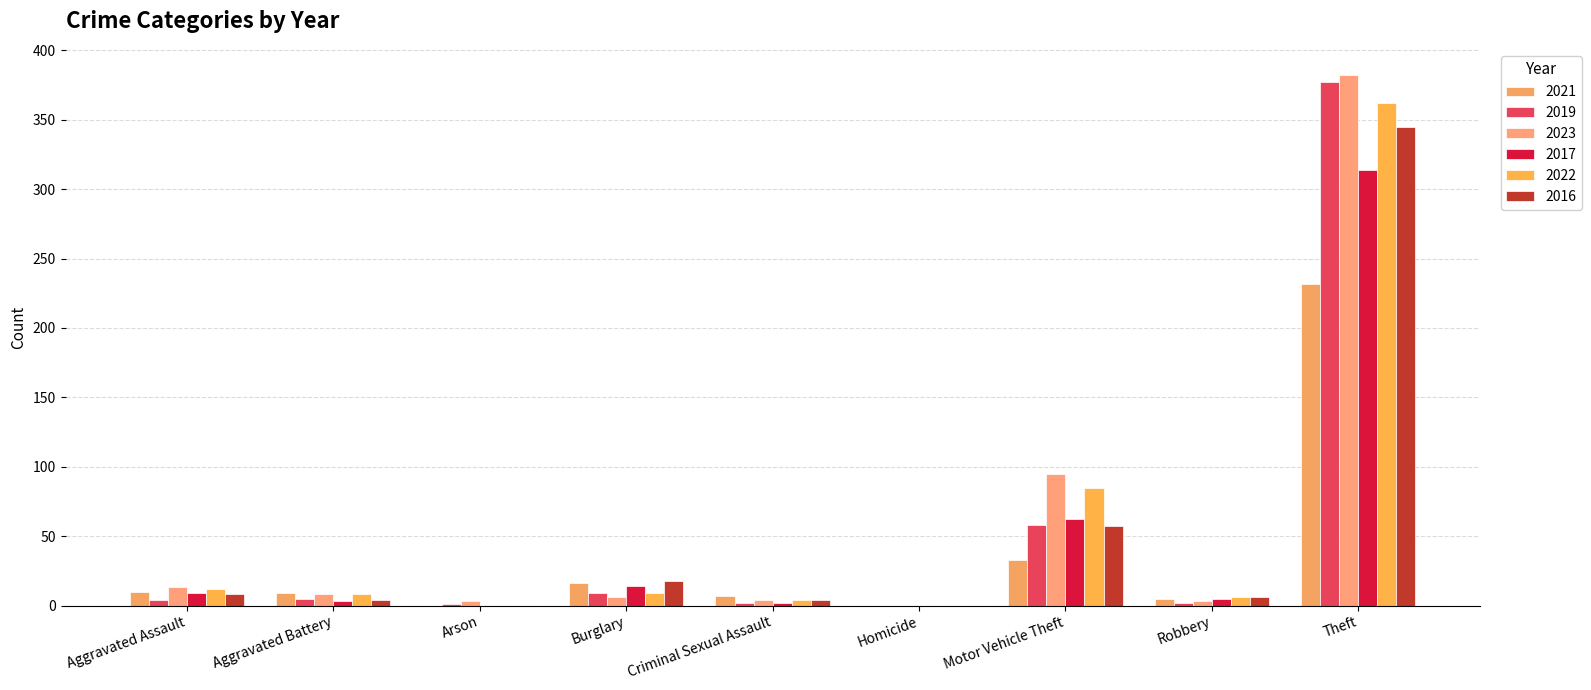

What are all the series names shown in the legend?

2021, 2019, 2023, 2017, 2022, 2016